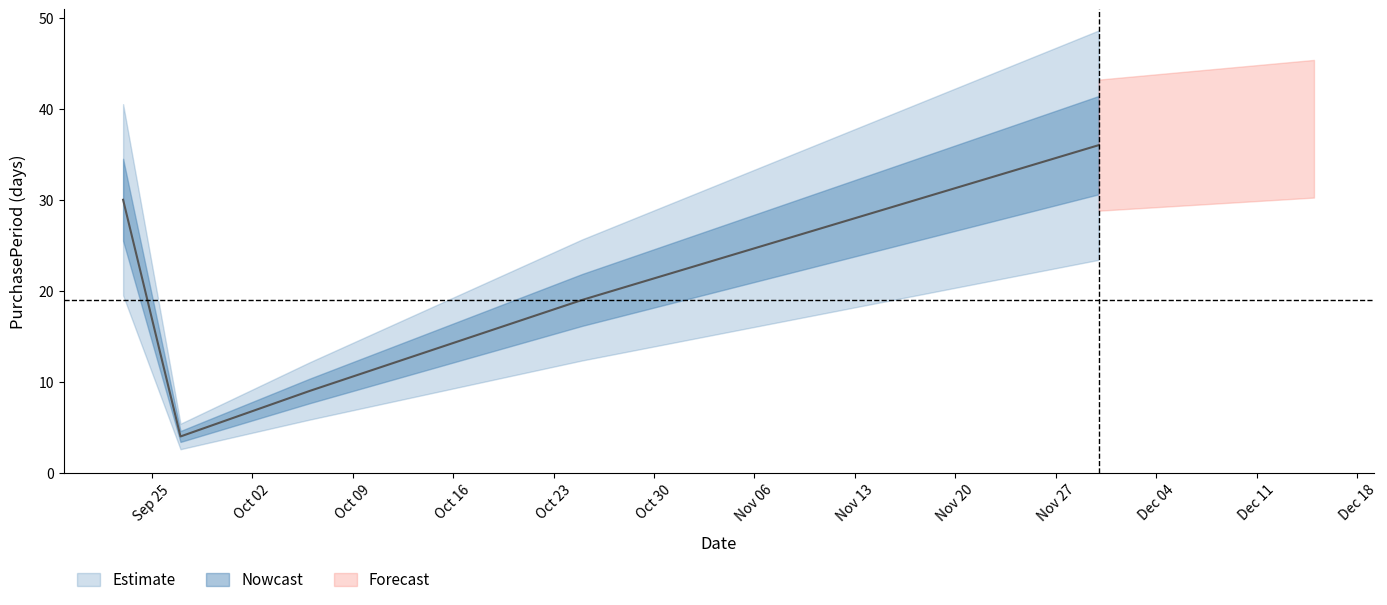

What is the smallest value displayed?

4